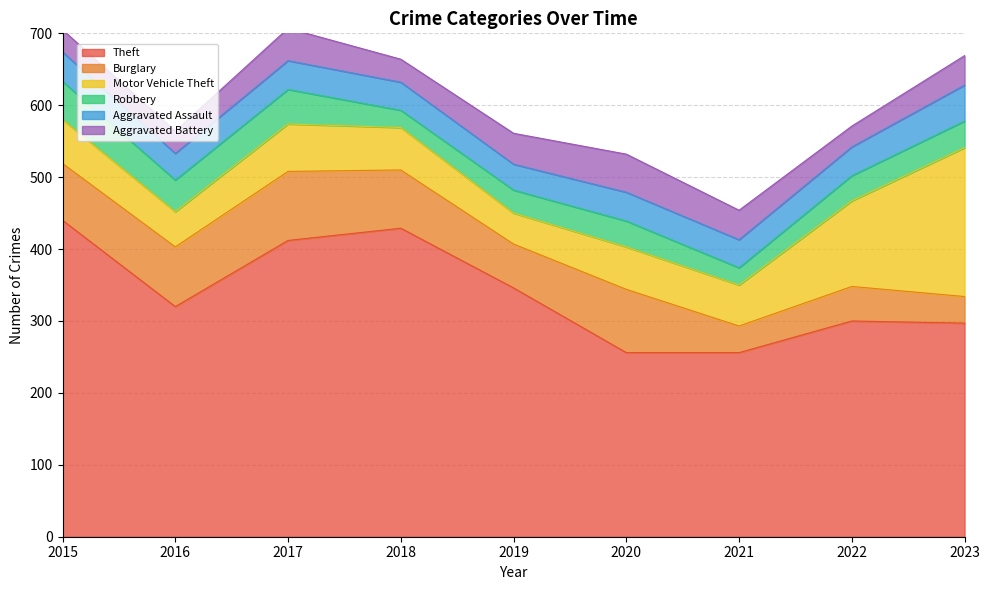

What are all the series names shown in the legend?

Theft, Burglary, Motor Vehicle Theft, Robbery, Aggravated Assault, Aggravated Battery